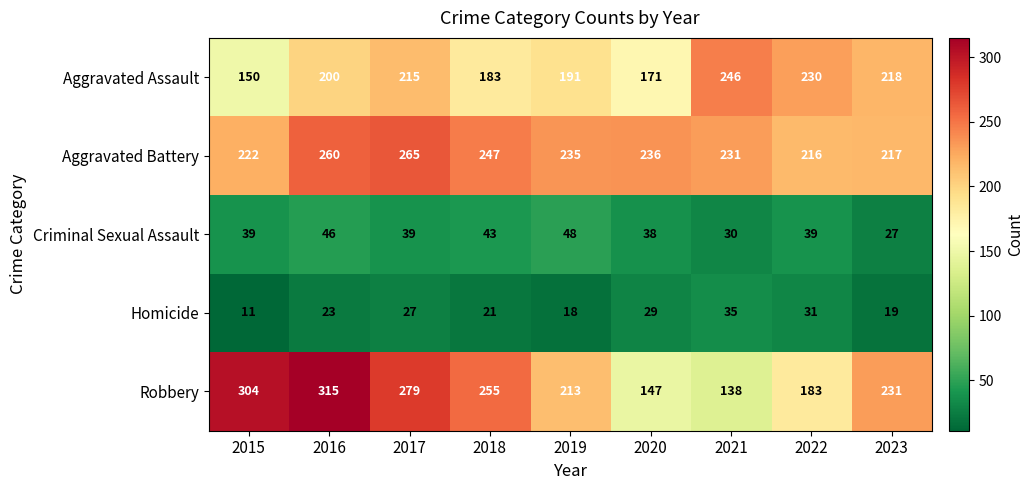

Between 2016 and 2018, which series saw the biggest shift?

Robbery